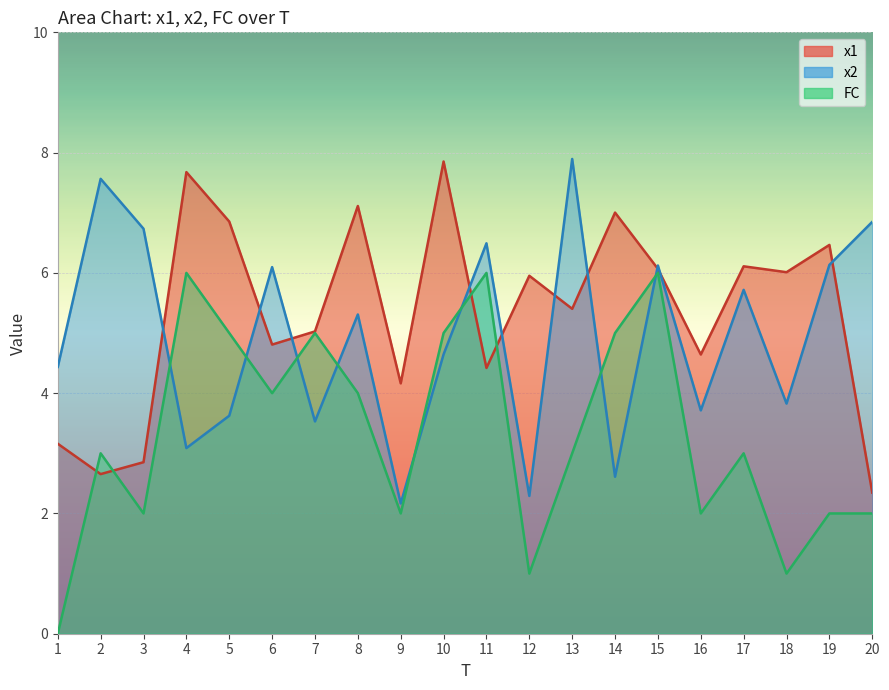

Rank the series at 17 from highest to lowest value.

x1, x2, FC